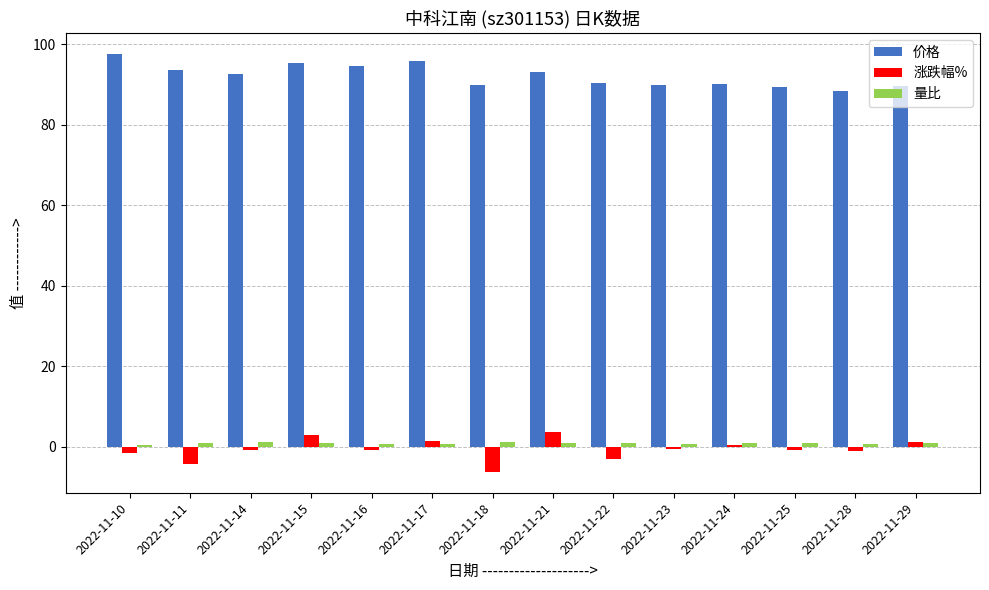

What is the highest value of the 价格 series?

97.6